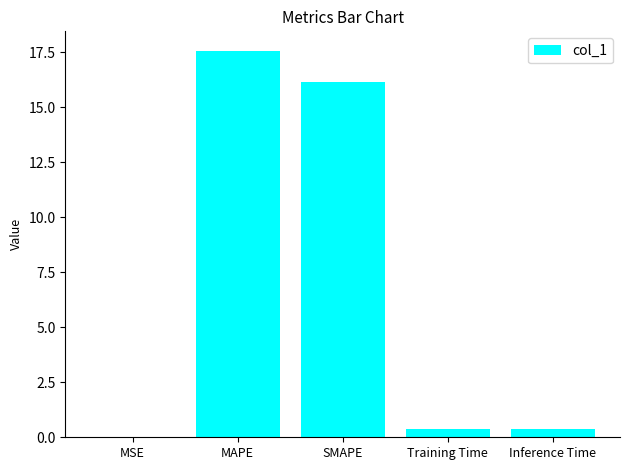

What is the sum of the values at MSE and SMAPE?

16.2